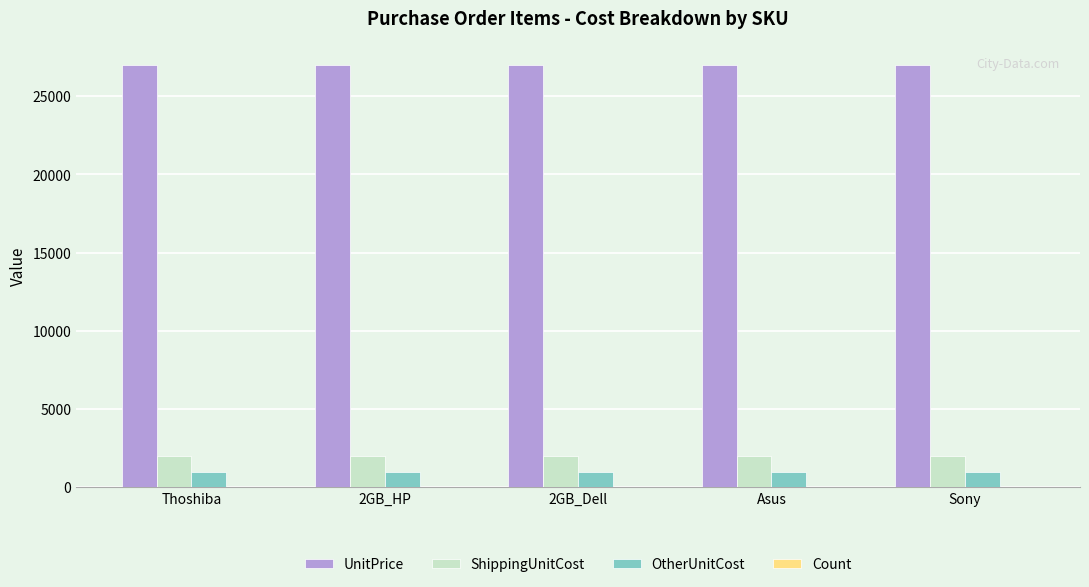

The ShippingUnitCost series shows 2000 at Asus. True or false?

True